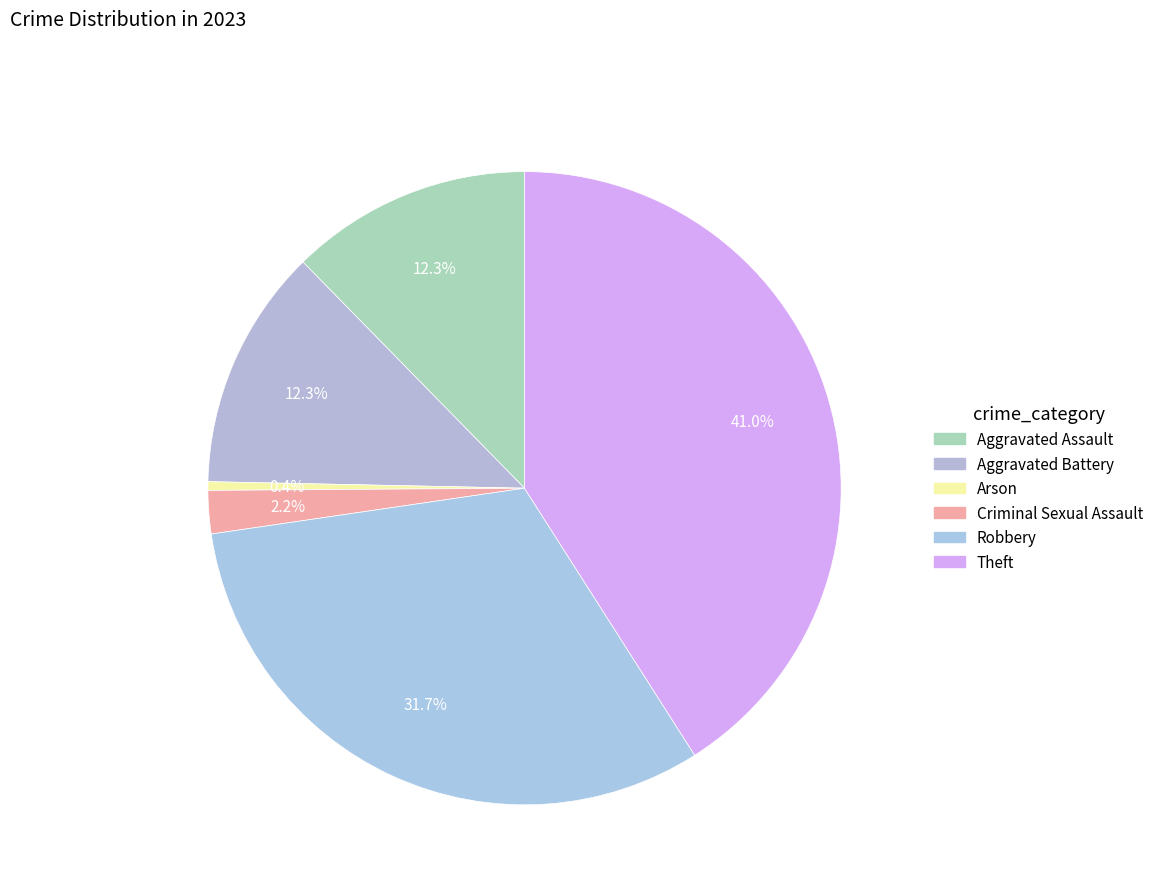

Does Aggravated Assault account for over 50% of the chart?

No